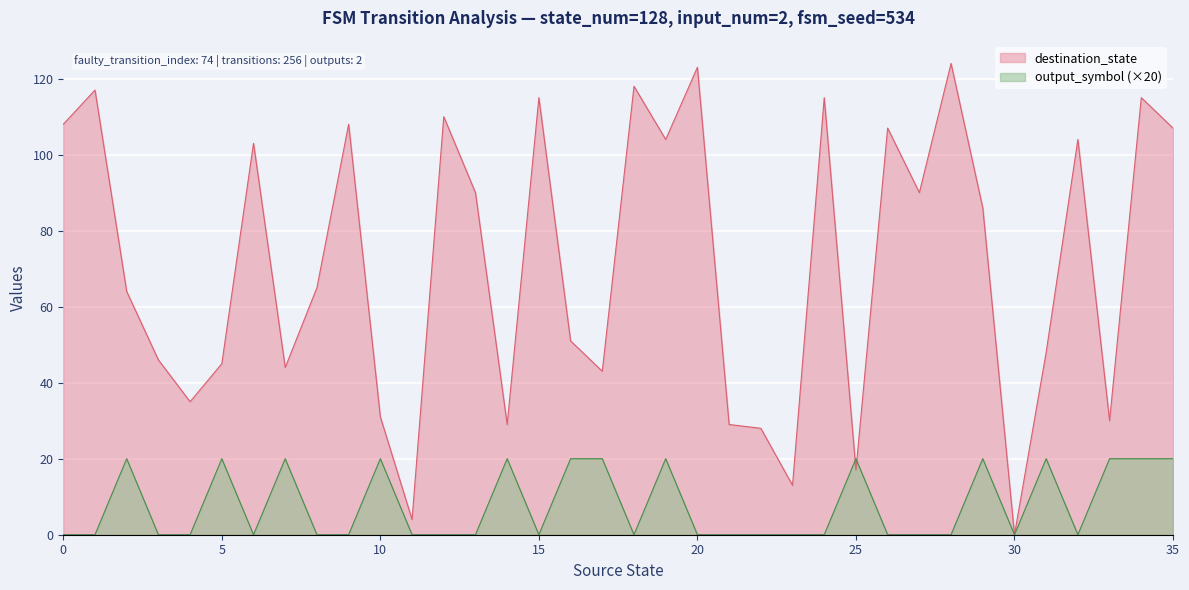

Which category has the lowest value across all series?

30